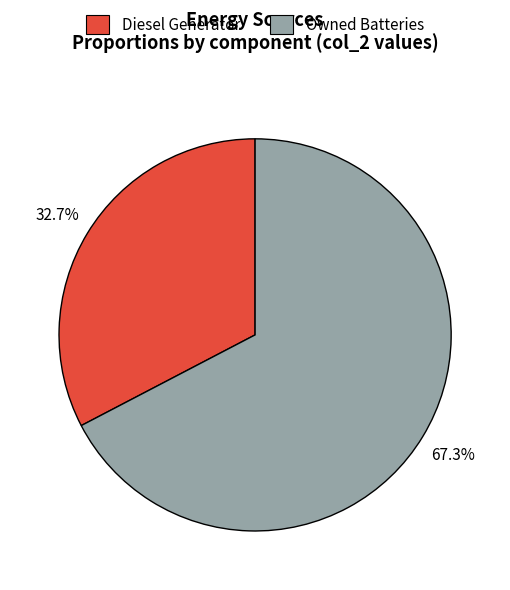

Is there any slice that represents more than half of the pie?

Yes